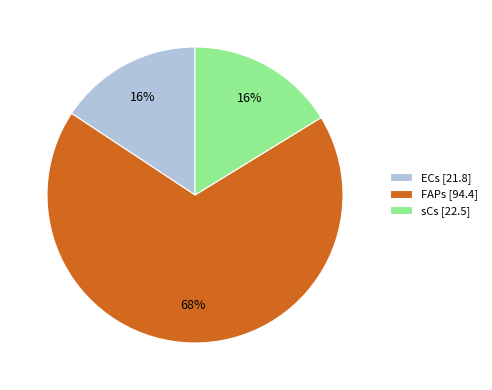

How many slices are in this pie chart?

3